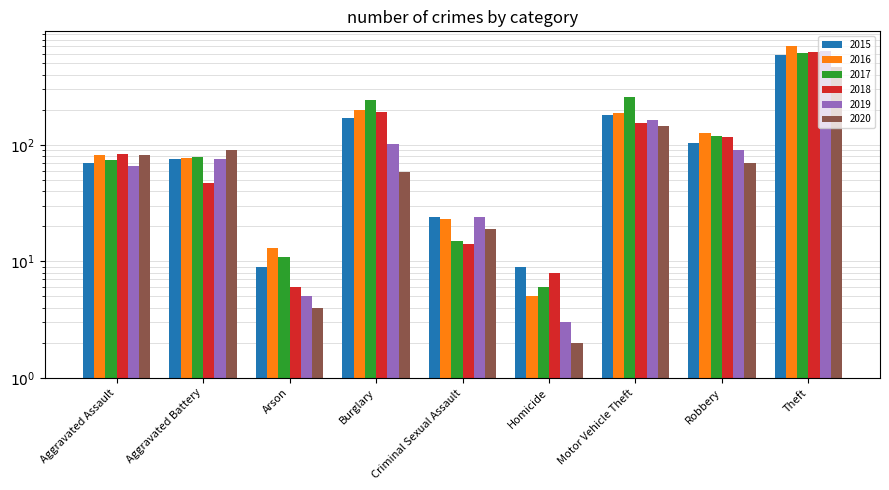

Reading left to right, what are all the values shown in this chart?

2015: 70	75	9	171	24	9	181	103	595
2016: 82	77	13	201	23	5	189	126	703
2017: 74	79	11	242	15	6	257	119	617
2018: 84	47	6	190	14	8	154	117	625
2019: 66	76	5	102	24	3	162	90	641
2020: 82	91	4	59	19	2	146	70	466